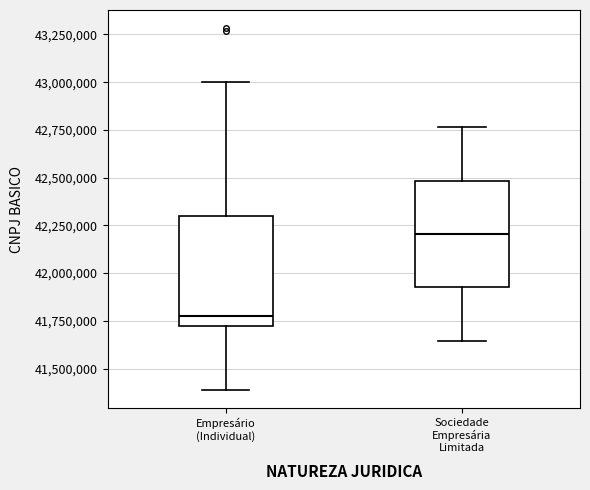

Where does the median line of the box for Sociedade Empresária Limitada sit on the y-axis? The values are not printed on the chart, so give them approximately, as read against the axis.

42200000